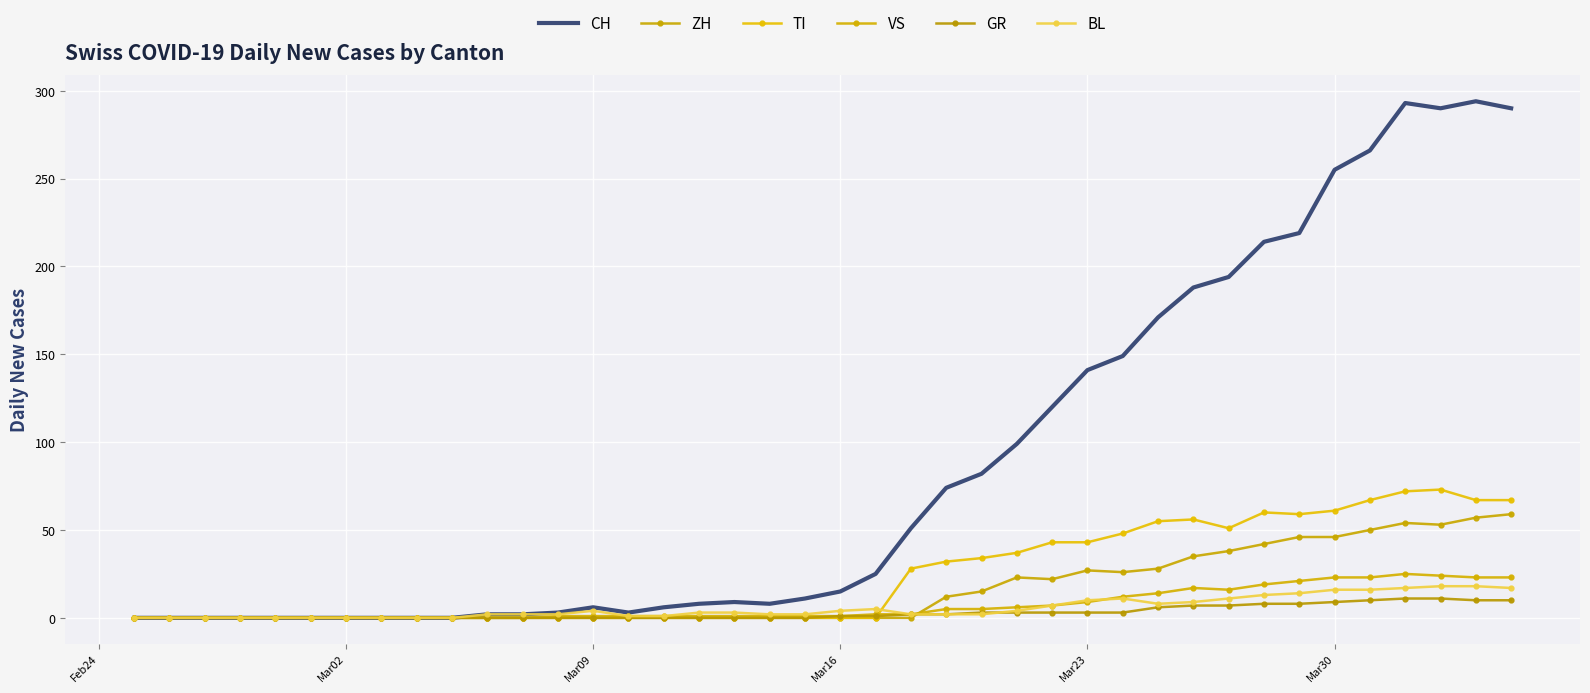

How many positive values does the VS series have?

28